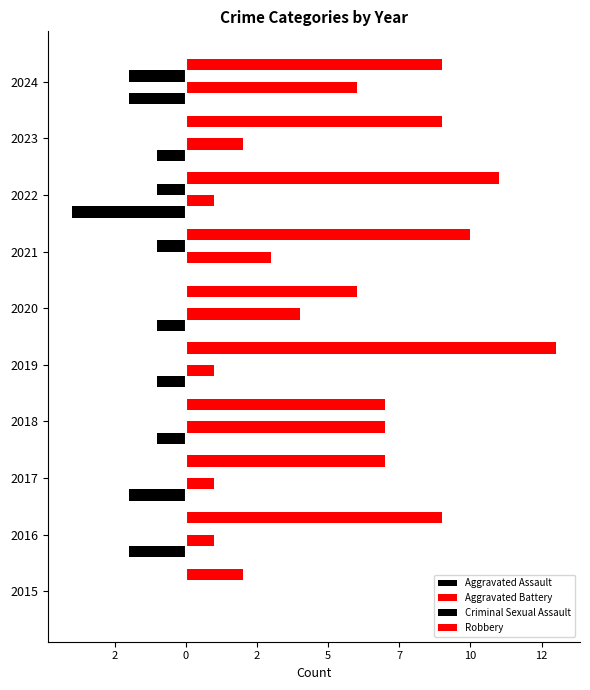

What is the label of the 2nd bar from the right?

15